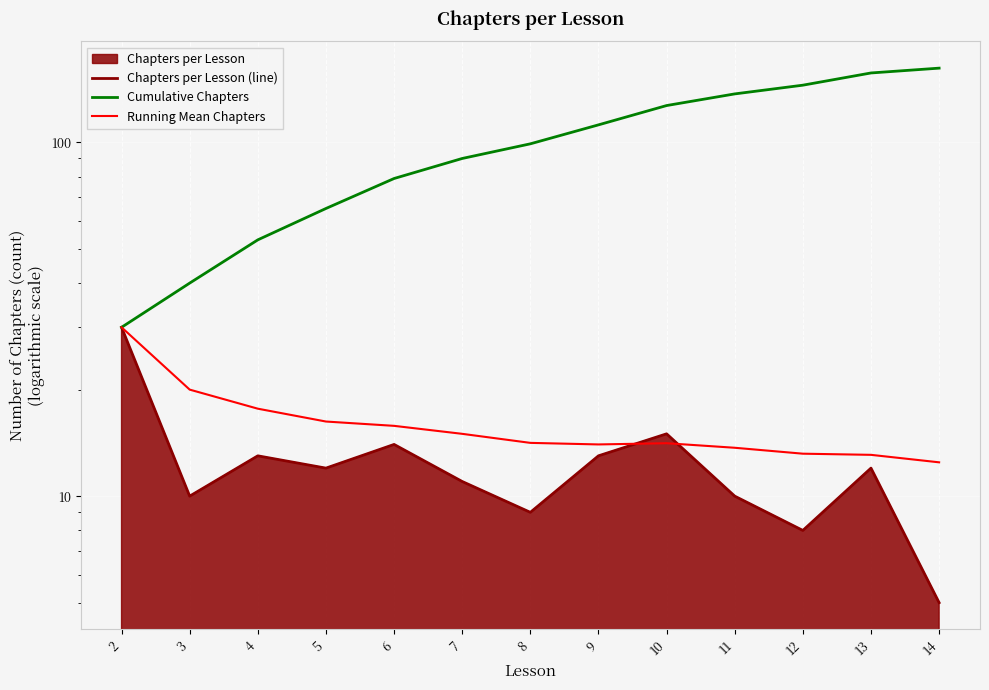

Between 9 and 11, which series saw the biggest shift?

Cumulative Chapters